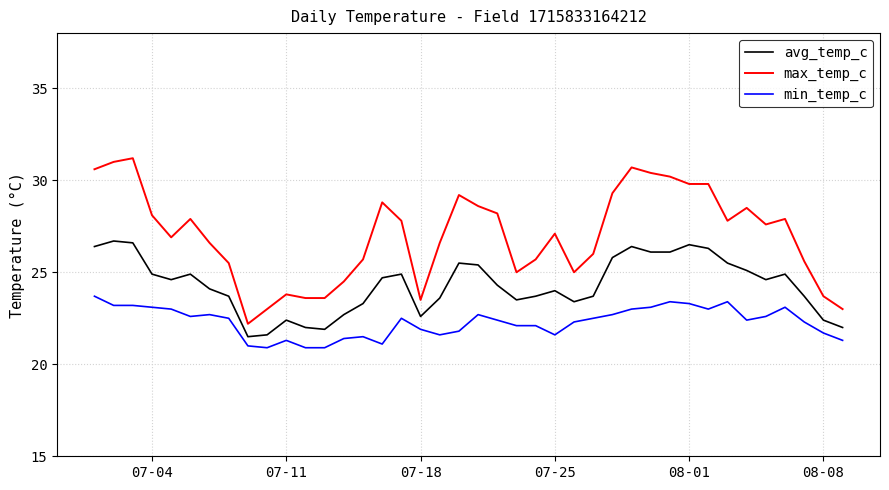

True or false: min_temp_c and avg_temp_c cross at least once.

False